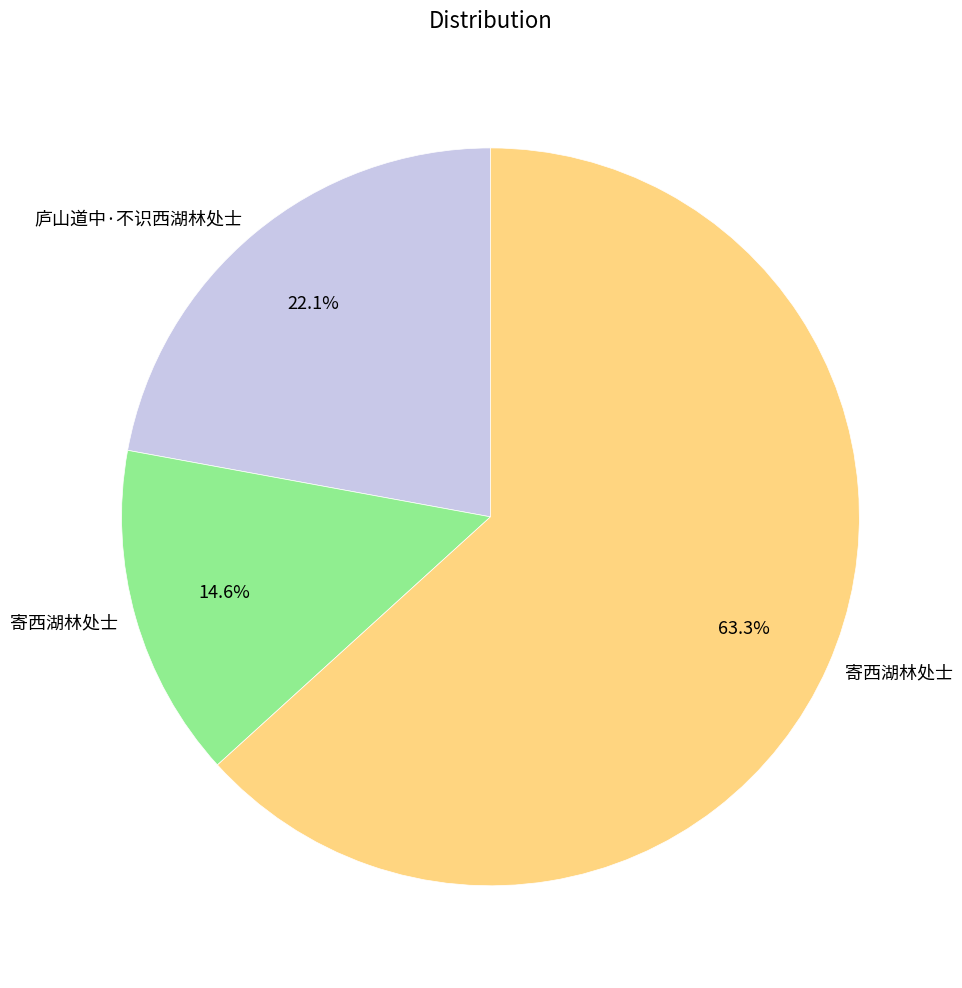

Does any single category account for the majority?

Yes